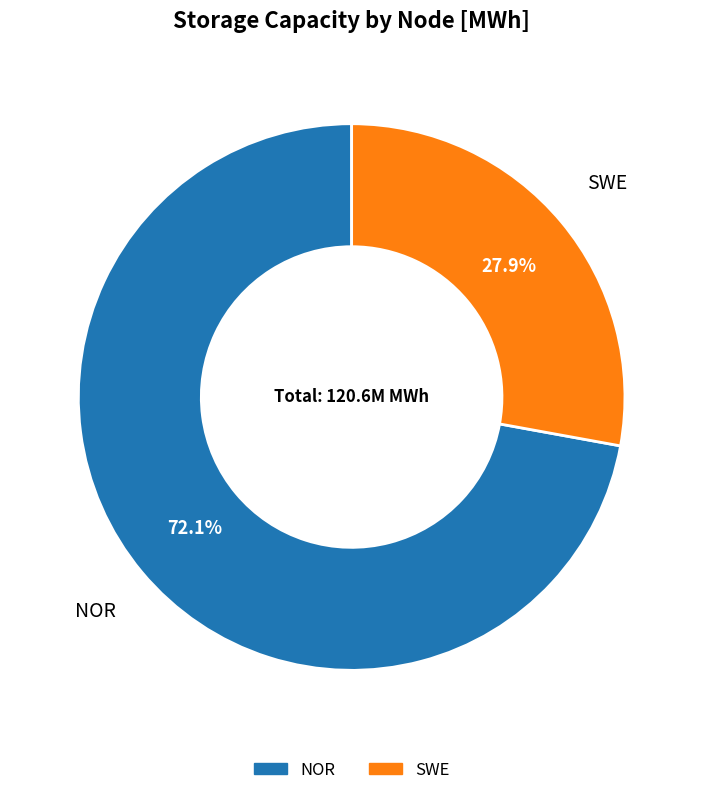

Count the number of slices in the pie.

2